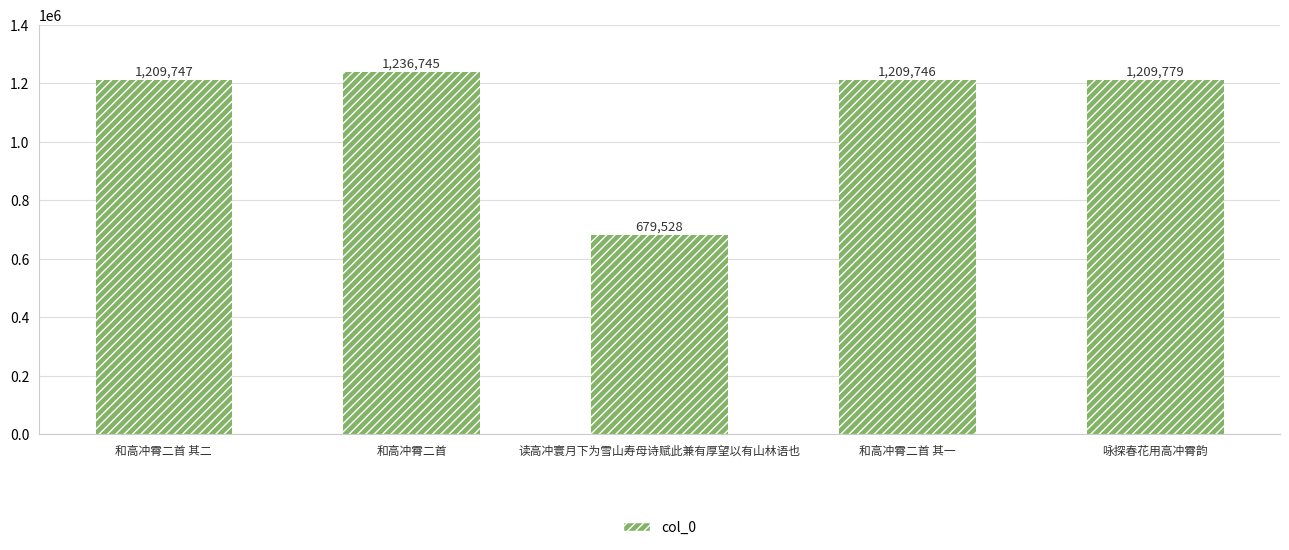

The value at 和高冲霄二首 其一 is 1209746. True or false?

True